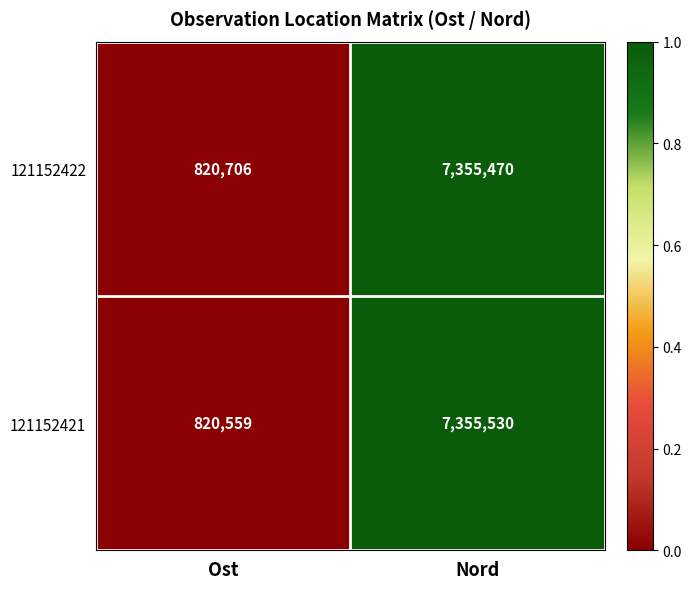

What is the difference between the maximum and minimum values in the 121152421 series?

6534971